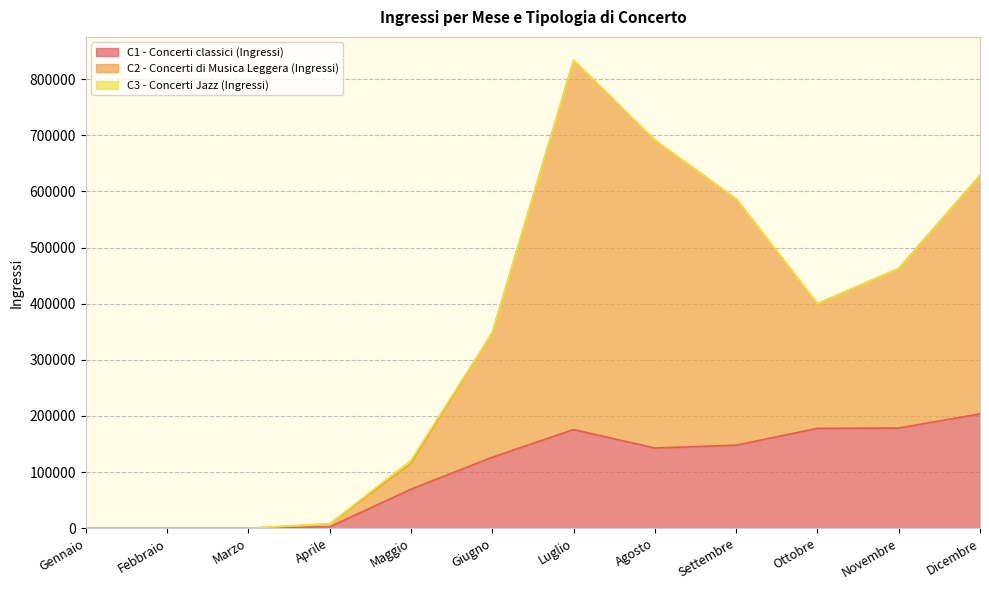

Which series changed the most between Aprile and Ottobre?

C2 - Concerti di Musica Leggera (Ingressi)